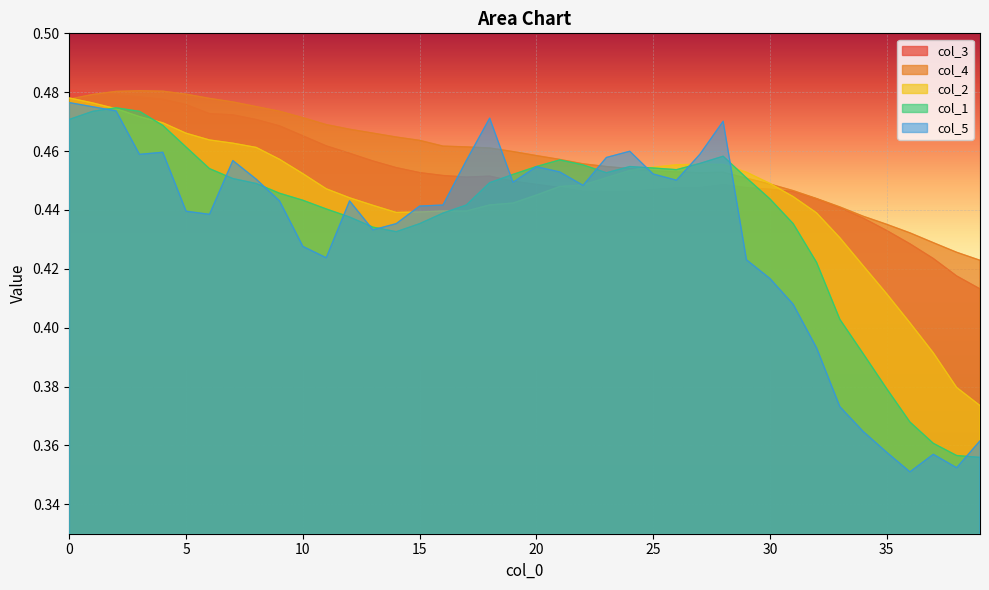

How many lines are shown in the chart?

5